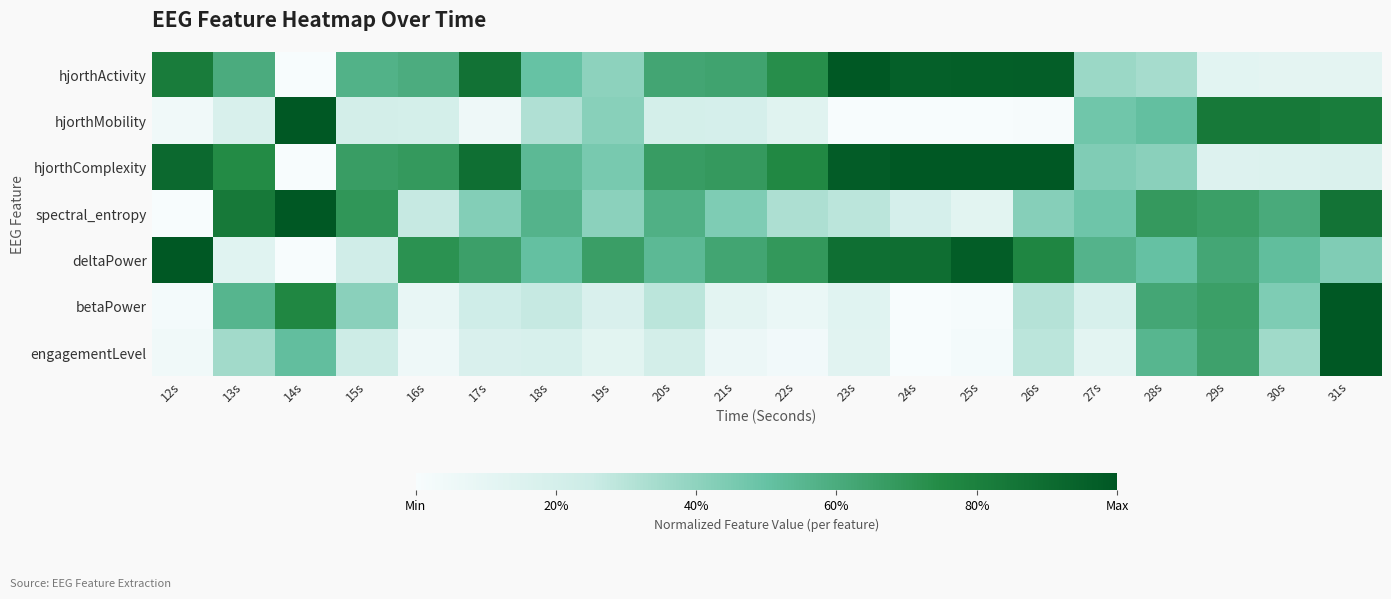

Reading left to right, transcribe all the data shown in this chart.

hjorthActivity: 12s=0.8	13s=0.6	14s=0.0	15s=0.6	16s=0.6	17s=0.9	18s=0.5	19s=0.4	20s=0.6	21s=0.6	22s=0.7	23s=1.0	24s=1.0	25s=1.0	26s=1.0	27s=0.4	28s=0.3	29s=0.1	30s=0.1	31s=0.1
hjorthMobility: 12s=0.0	13s=0.2	14s=1.0	15s=0.2	16s=0.2	17s=0.0	18s=0.3	19s=0.4	20s=0.2	21s=0.2	22s=0.1	23s=0.0	24s=0.0	25s=0.0	26s=0.0	27s=0.5	28s=0.5	29s=0.8	30s=0.8	31s=0.8
hjorthComplexity: 12s=0.9	13s=0.7	14s=0.0	15s=0.7	16s=0.7	17s=0.9	18s=0.5	19s=0.5	20s=0.7	21s=0.7	22s=0.8	23s=1.0	24s=1.0	25s=1.0	26s=1.0	27s=0.4	28s=0.4	29s=0.2	30s=0.2	31s=0.2
spectral_entropy: 12s=0.0	13s=0.8	14s=1.0	15s=0.7	16s=0.3	17s=0.4	18s=0.6	19s=0.4	20s=0.6	21s=0.4	22s=0.3	23s=0.3	24s=0.2	25s=0.1	26s=0.4	27s=0.5	28s=0.7	29s=0.7	30s=0.6	31s=0.9
deltaPower: 12s=1.0	13s=0.1	14s=0.0	15s=0.2	16s=0.7	17s=0.7	18s=0.5	19s=0.7	20s=0.5	21s=0.6	22s=0.7	23s=0.9	24s=0.9	25s=1.0	26s=0.8	27s=0.6	28s=0.5	29s=0.6	30s=0.5	31s=0.4
betaPower: 12s=0.0	13s=0.6	14s=0.8	15s=0.4	16s=0.1	17s=0.2	18s=0.3	19s=0.2	20s=0.3	21s=0.1	22s=0.1	23s=0.1	24s=0.0	25s=0.0	26s=0.3	27s=0.2	28s=0.6	29s=0.7	30s=0.4	31s=1.0
engagementLevel: 12s=0.0	13s=0.4	14s=0.5	15s=0.2	16s=0.0	17s=0.2	18s=0.2	19s=0.1	20s=0.2	21s=0.1	22s=0.0	23s=0.1	24s=0.0	25s=0.0	26s=0.3	27s=0.1	28s=0.6	29s=0.6	30s=0.4	31s=1.0